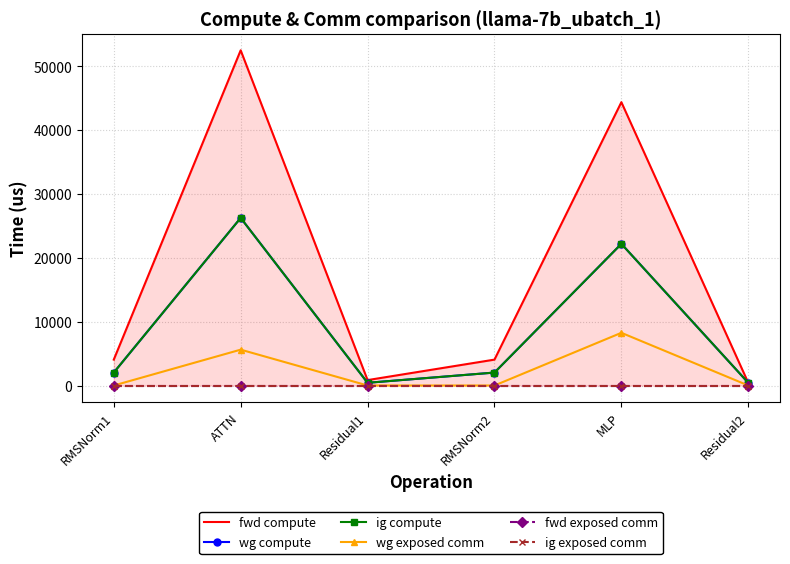

What is the average value of the wg exposed comm series?

2312.1